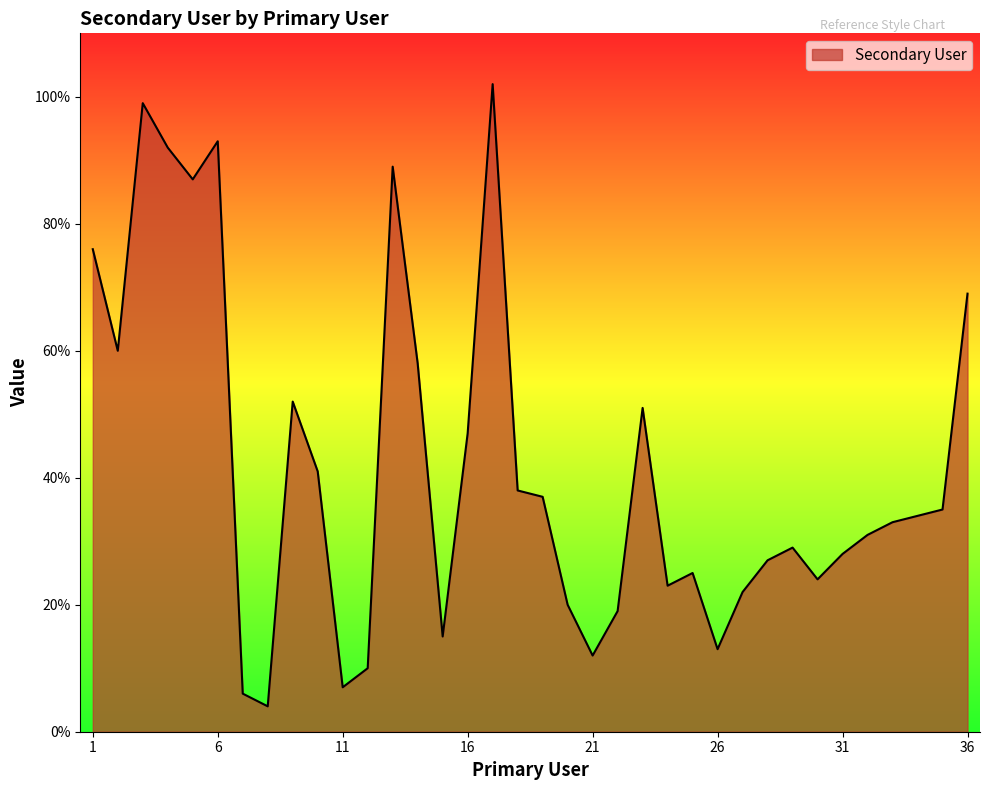

What is the minimum value shown in the chart?

4